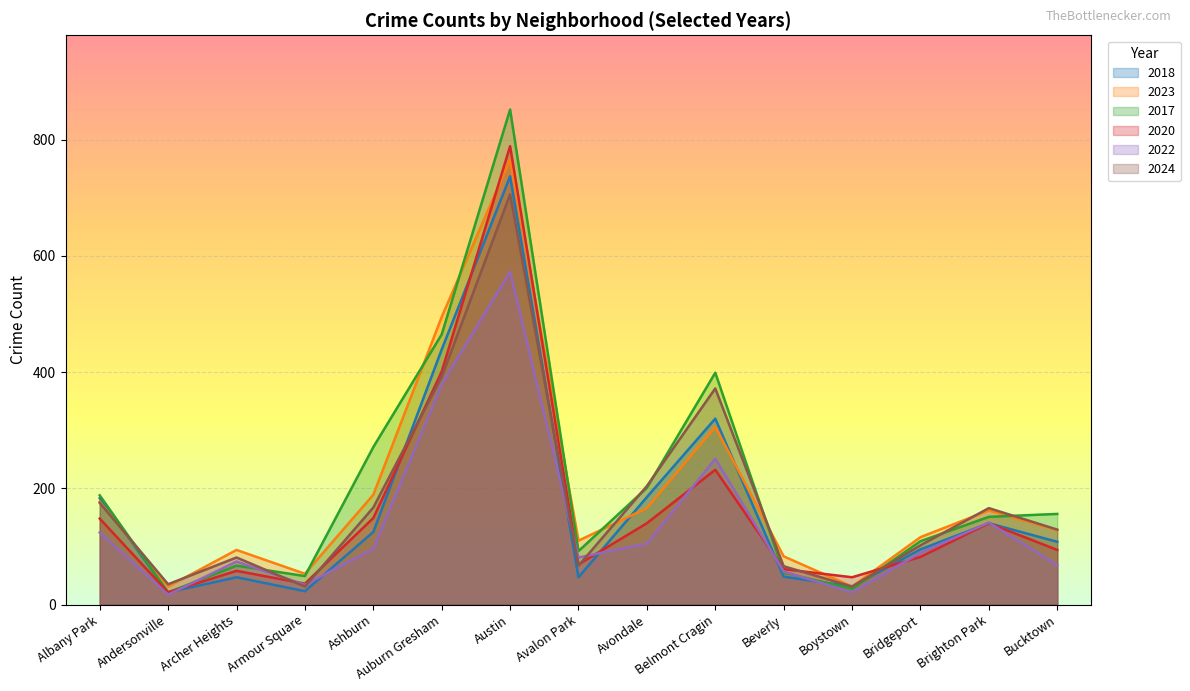

How many data points does each series have?

15